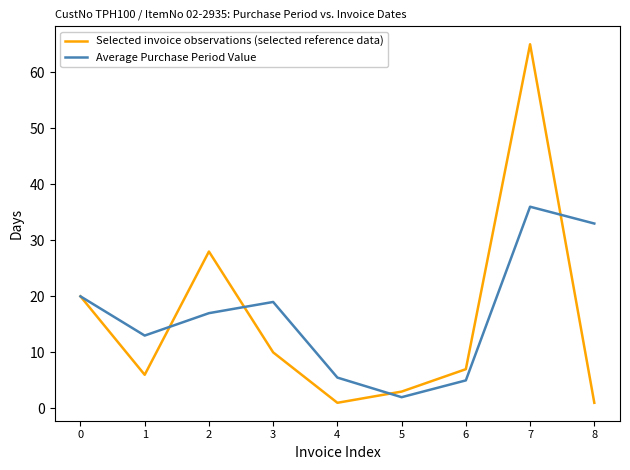

How many lines are shown in the chart?

2